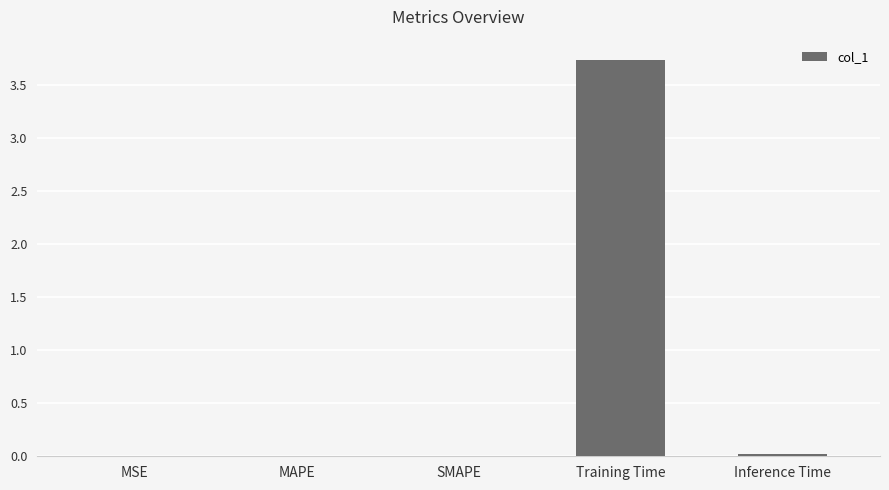

Which has a higher value, Training Time or Inference Time?

Training Time